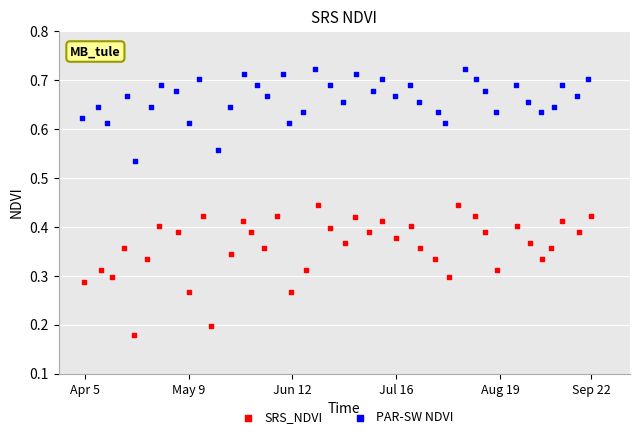

Which series has the largest Y range (max minus min)?

SRS_NDVI